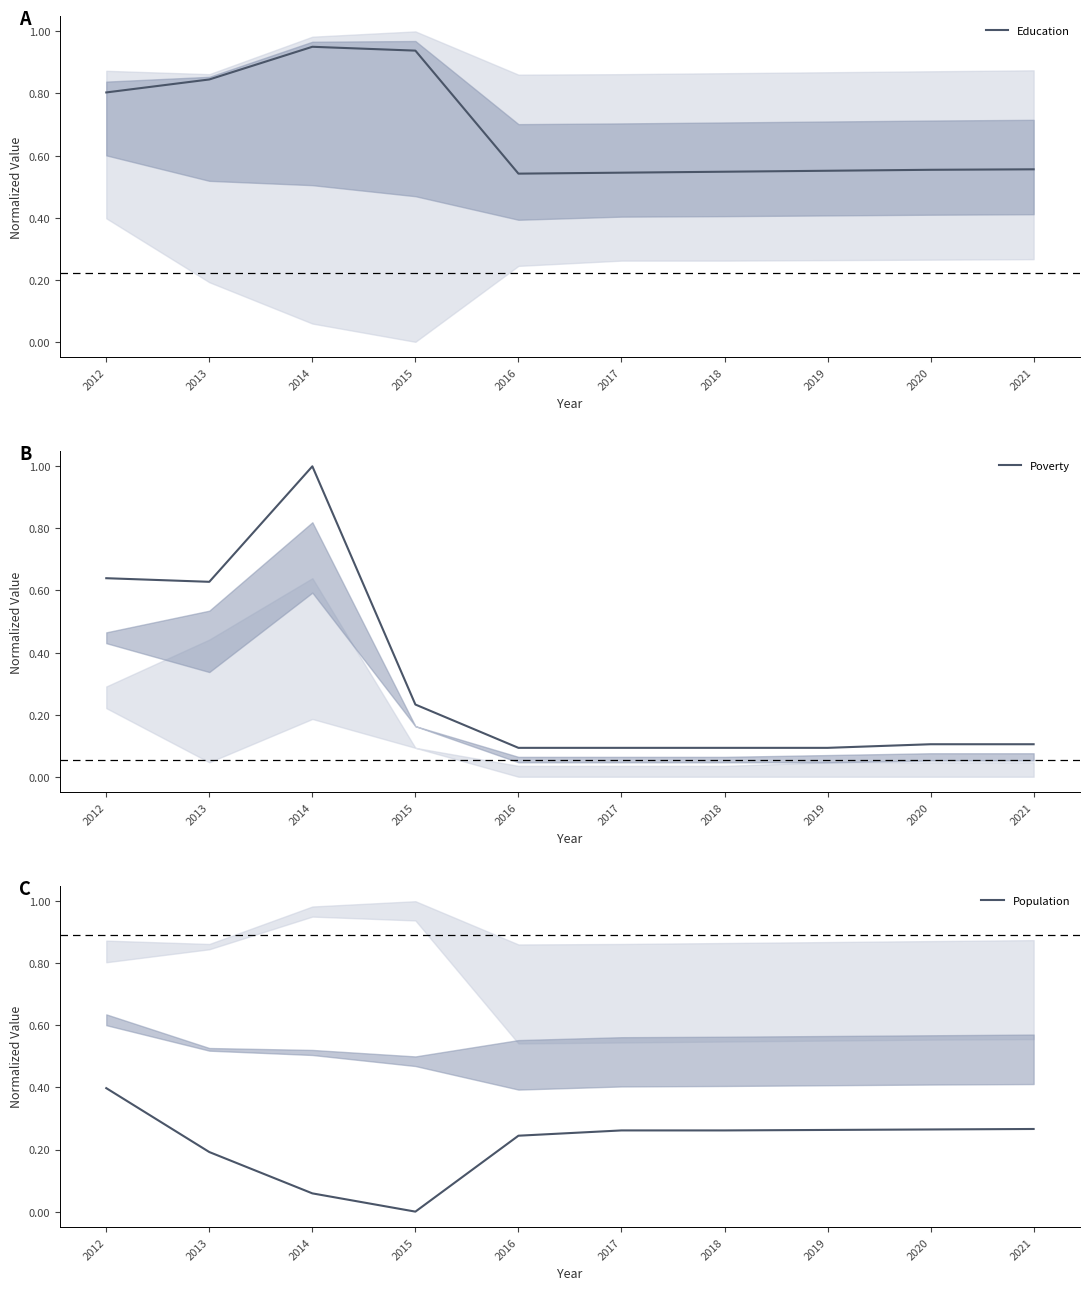

List the series in order of their overall mean, highest first.

Education, Poverty, Population